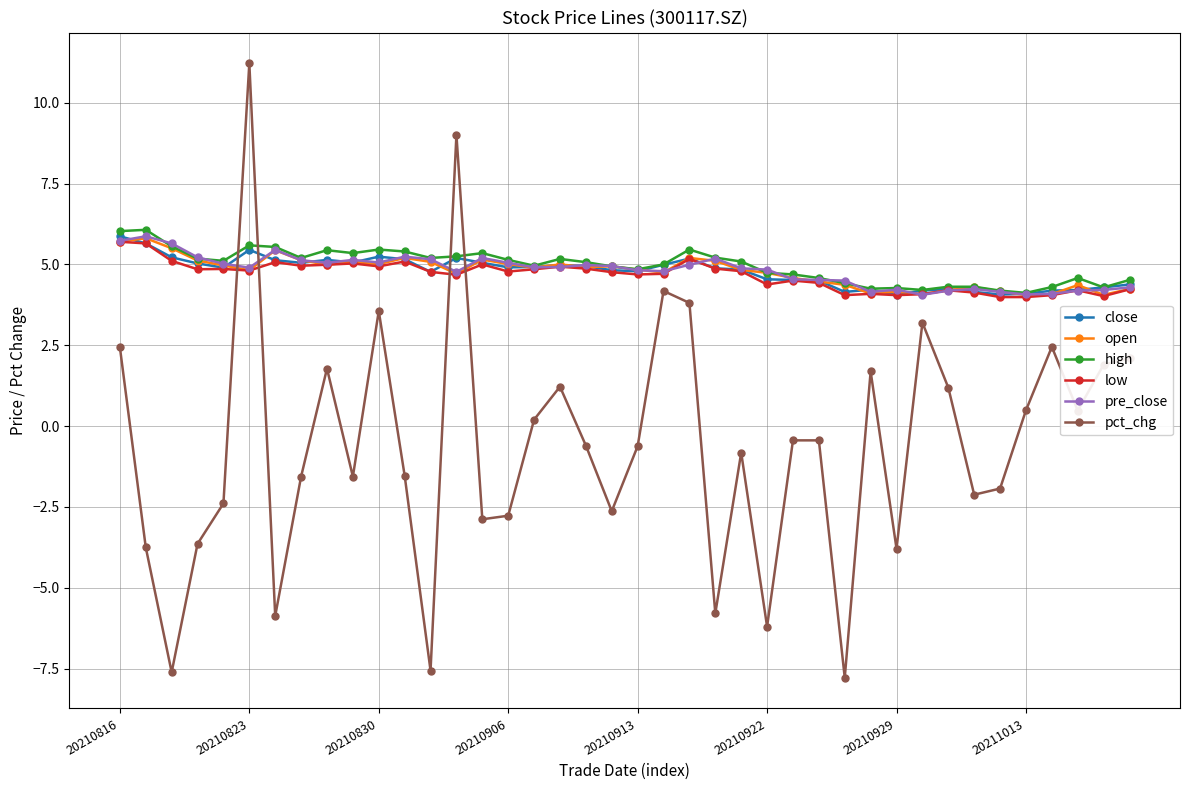

What is the lowest value of the high series?

4.1